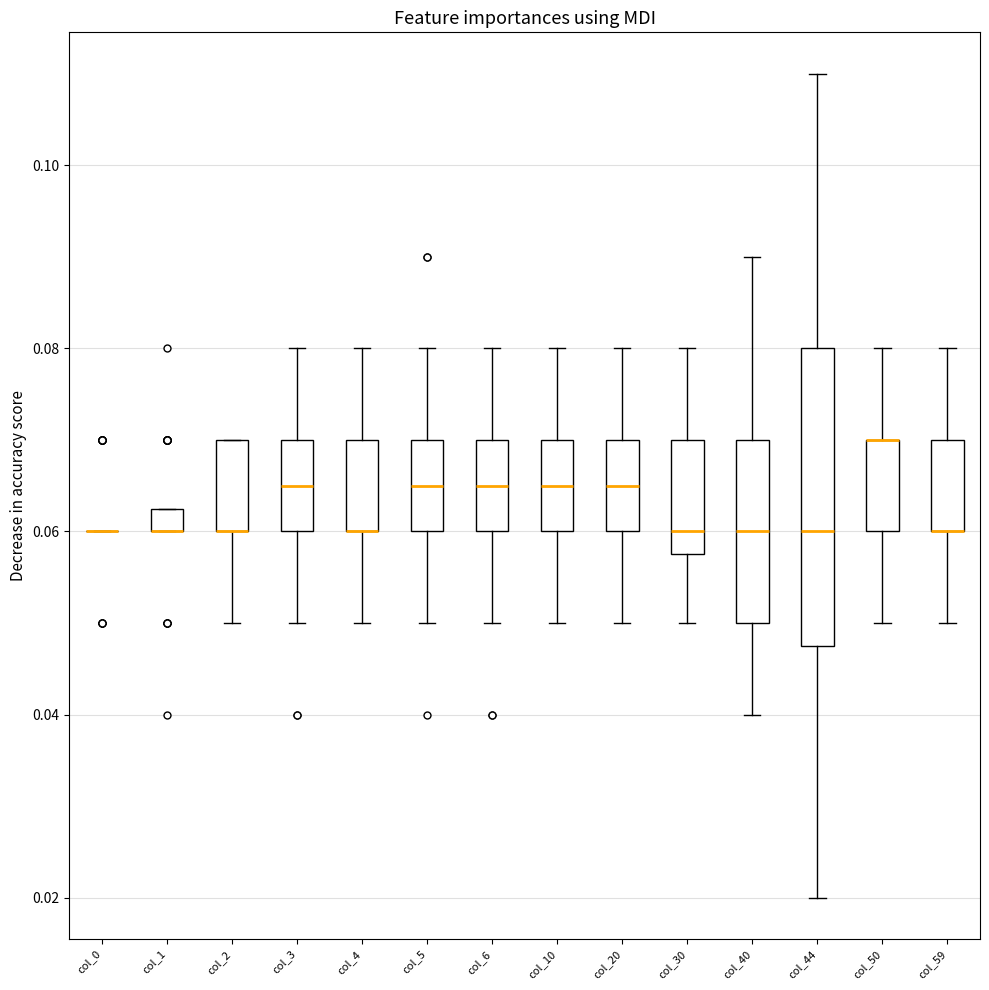

Comparing the boxes themselves (not the whiskers), which one is the tallest?

col_44